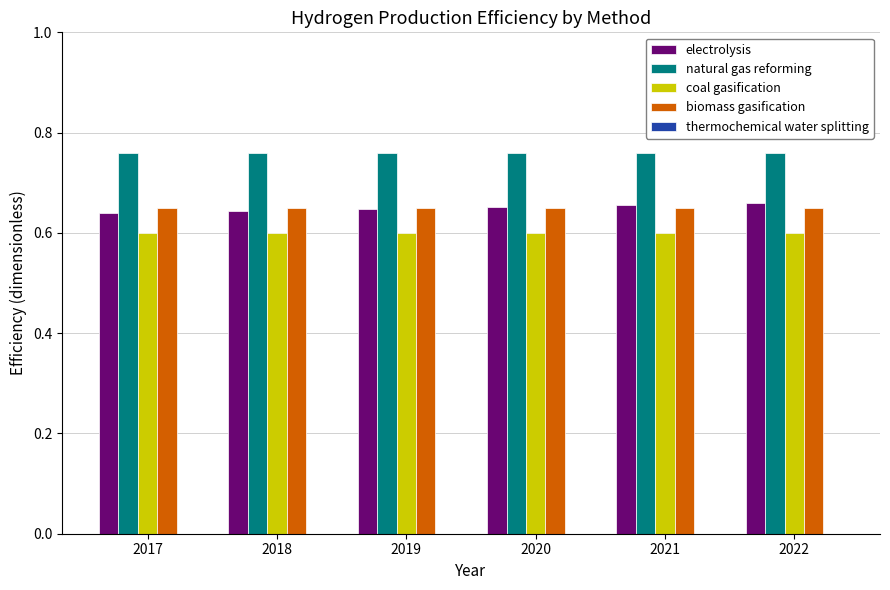

True or false: electrolysis has a value of 0.6 at 2018.

True